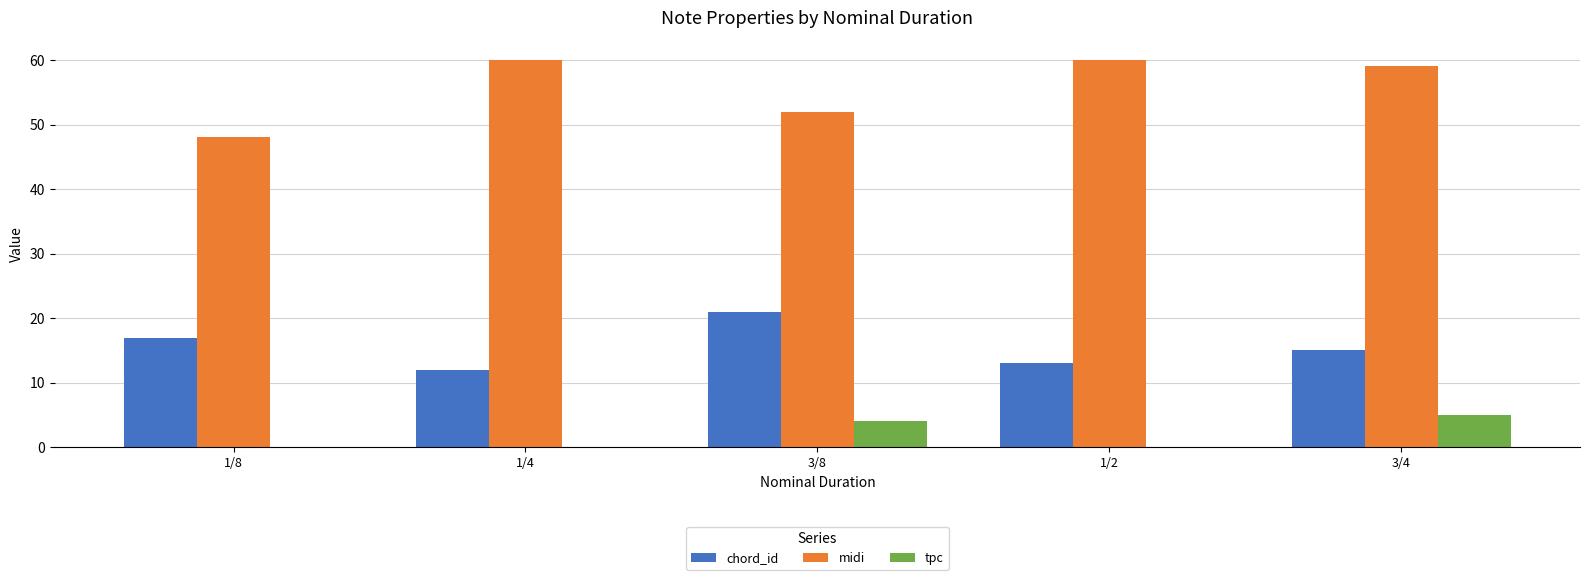

What is the greatest value displayed?

60